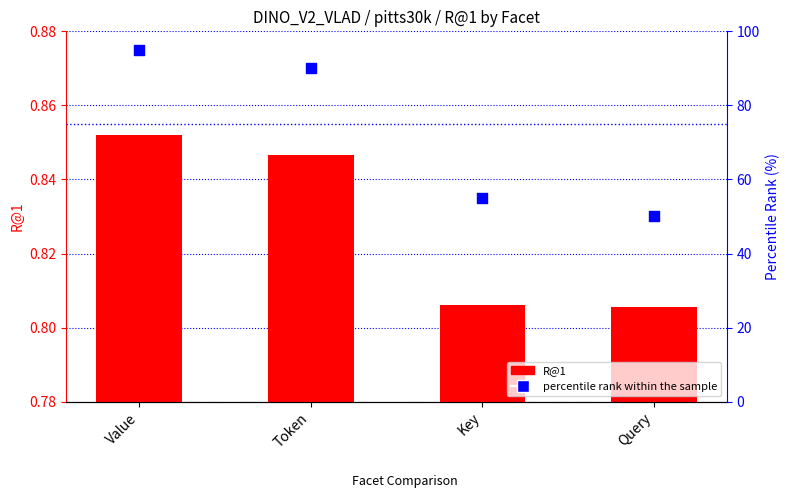

At how many categories does at least one series exceed 6?

4